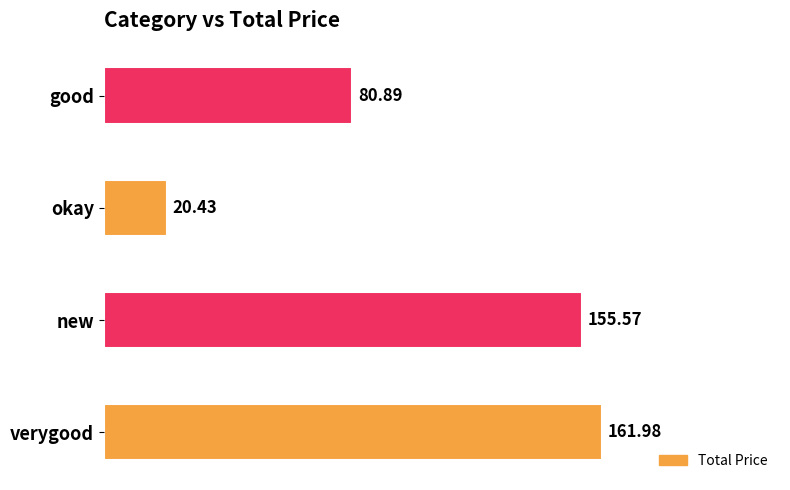

How many data points are less than 155?

2